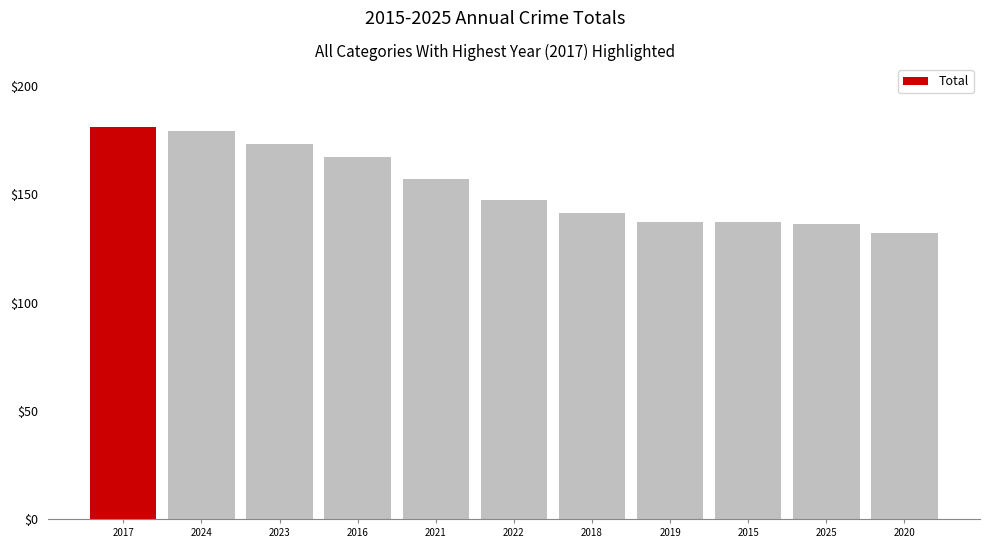

What is the greatest value displayed?

181